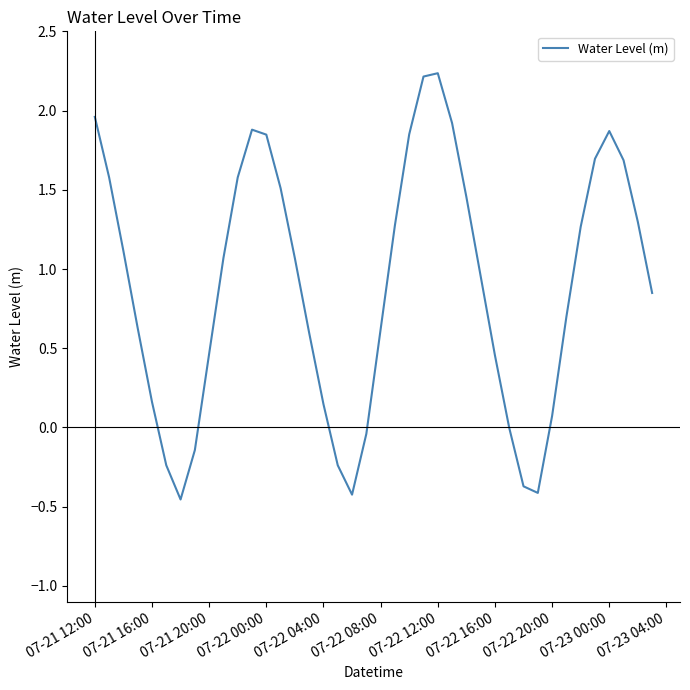

What is the average value?

0.9